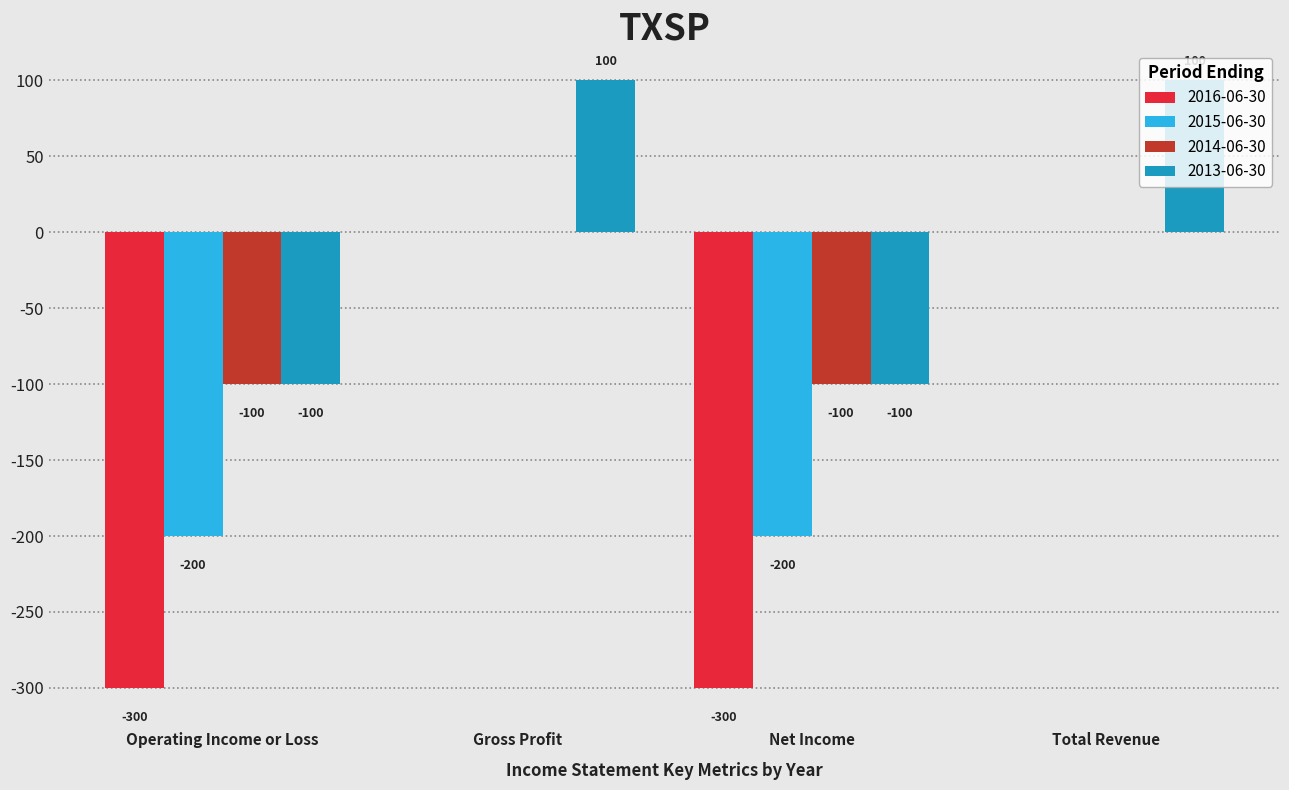

What is the greatest value displayed?

100